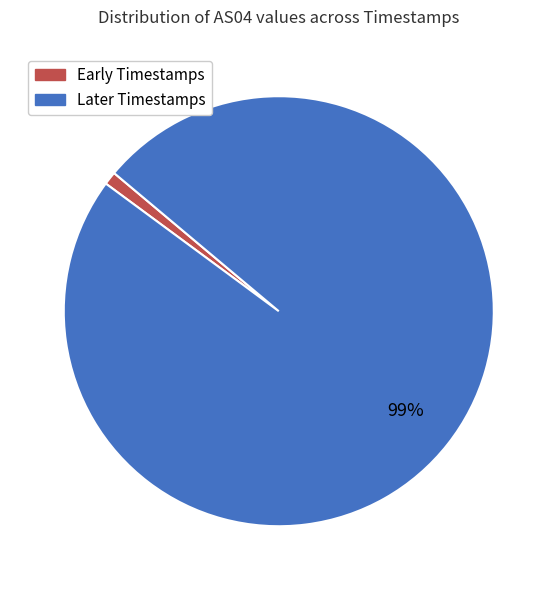

Is the sum of Later Timestamps and Early Timestamps greater than half?

Yes